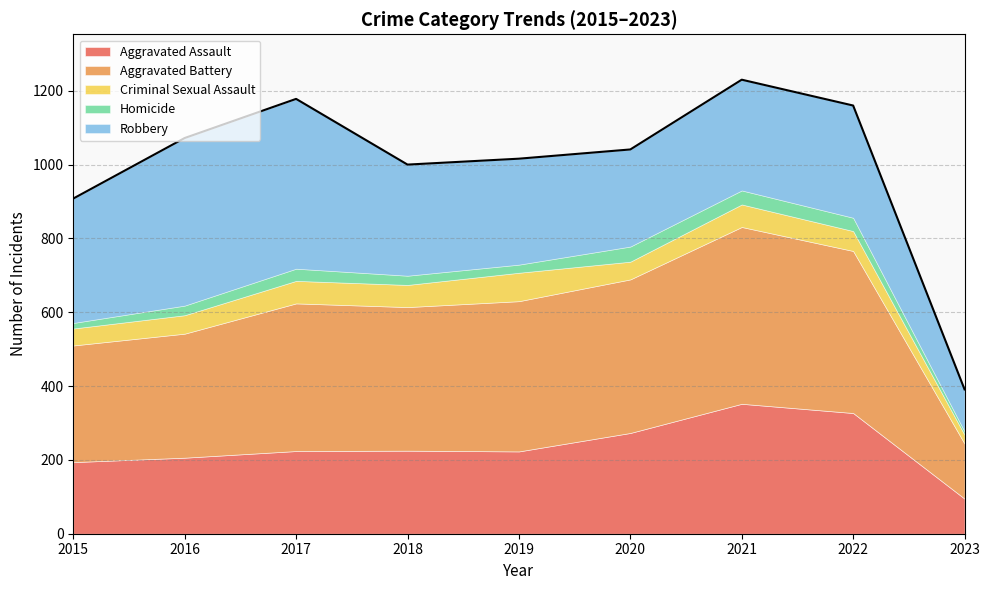

True or false: Homicide and Aggravated Assault cross at least once.

False